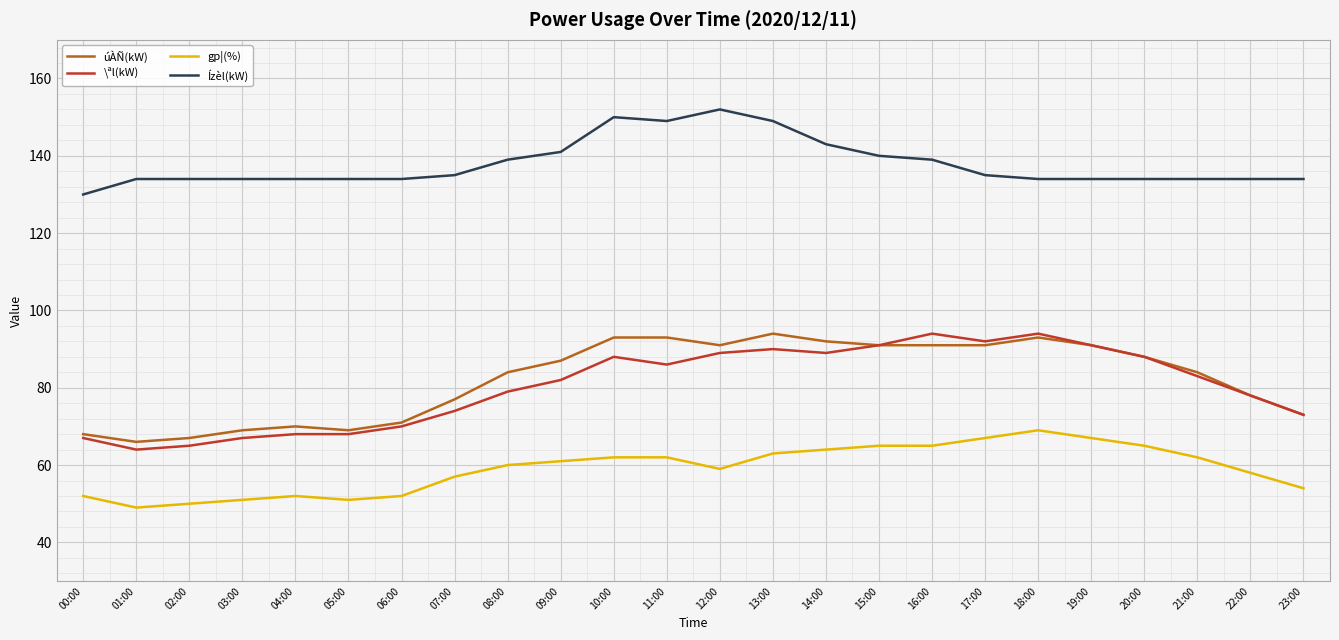

What is the greatest value displayed?

152